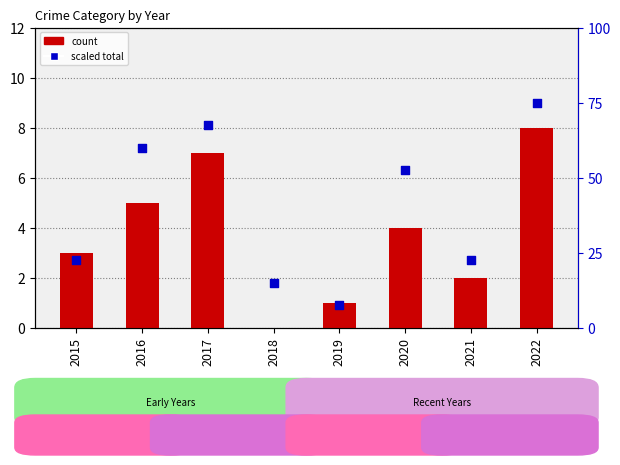

Is the value of Total (scaled) at 2016 greater than the value of Robbery at 2021?

Yes